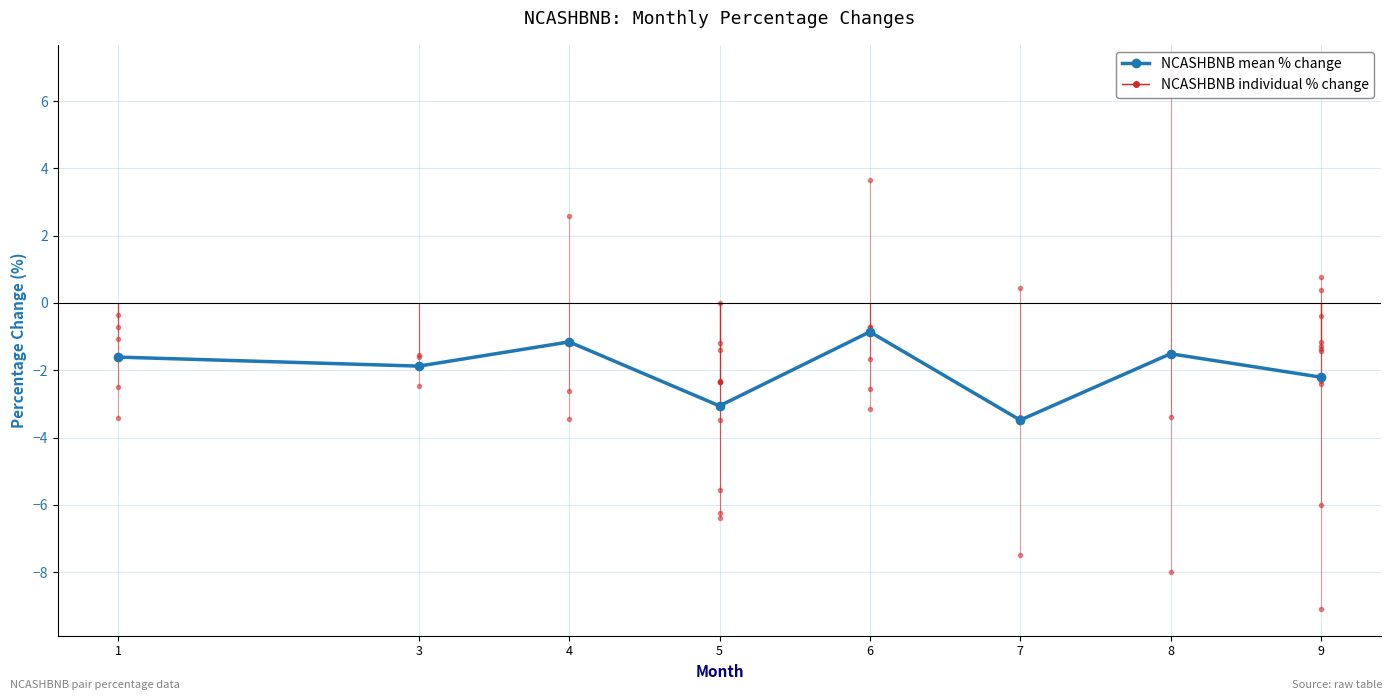

How many series are shown in this chart?

1